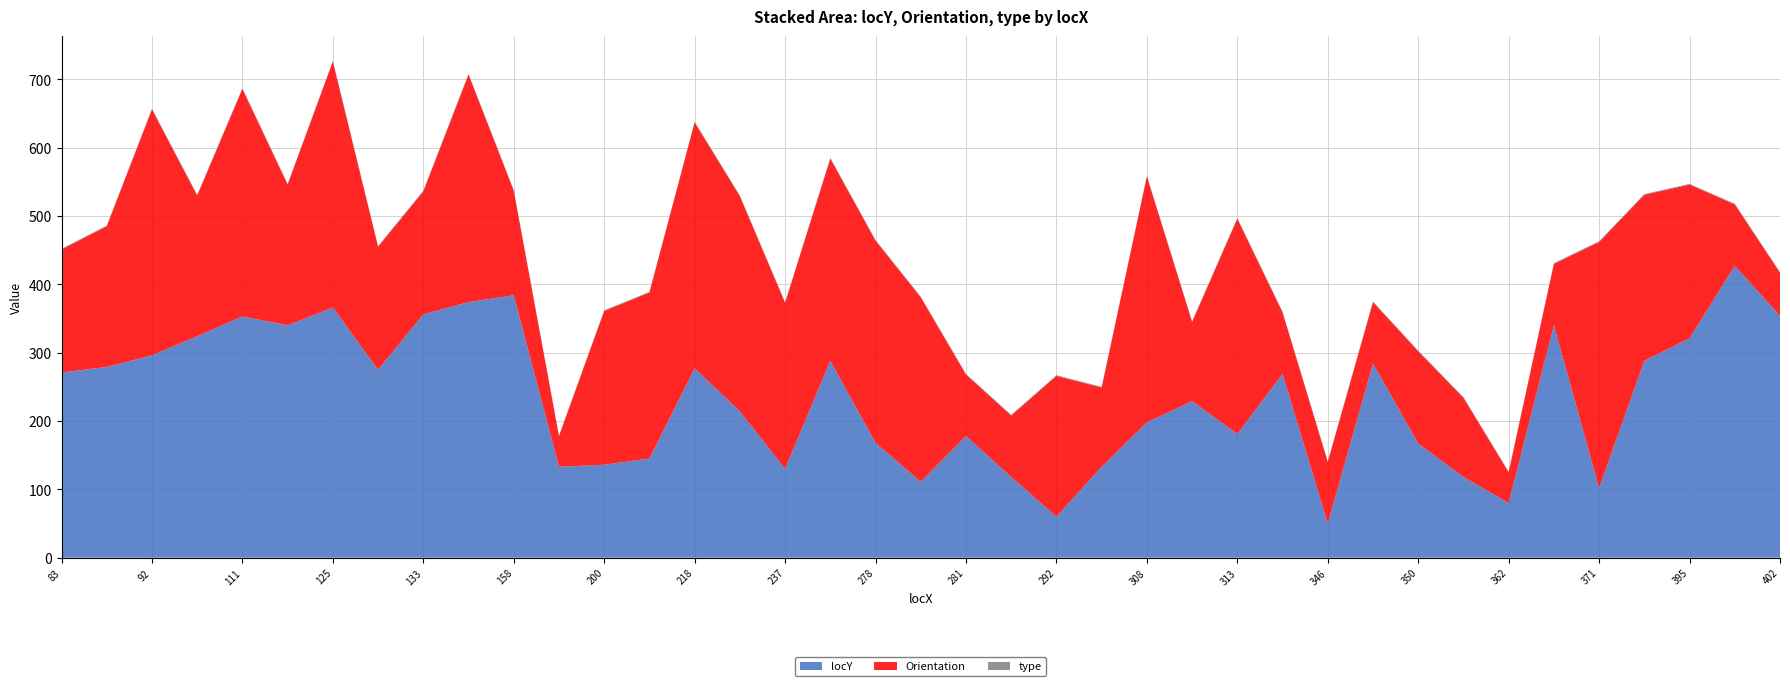

Reading left to right, transcribe all the data shown in this chart.

locY: 83=271	91=279	92=296	103=324	111=353	120=340	125=366	131=275	133=356	153=374	158=384	182=133	200=136	215=145	218=277	236=214	237=130	270=288	278=168	279=111	281=178	288=118	292=60	305=133	308=198	309=229	313=181	320=269	346=50	348=284	350=167	358=118	362=80	364=340	371=102	379=288	395=321	398=427	402=354
Orientation: 83=180	91=206	92=360	103=206	111=333	120=206	125=360	131=180	133=180	153=333	158=153	182=45	200=225	215=243	218=360	236=315	237=243	270=296	278=296	279=270	281=90	288=90	292=206	305=116	308=360	309=116	313=315	320=90	346=90	348=90	350=135	358=116	362=45	364=90	371=360	379=243	395=225	398=90	402=63
type: 83=1	91=1	92=1	103=1	111=1	120=1	125=1	131=1	133=1	153=1	158=1	182=1	200=1	215=1	218=1	236=1	237=1	270=1	278=1	279=1	281=1	288=1	292=1	305=1	308=1	309=1	313=1	320=1	346=1	348=1	350=1	358=1	362=1	364=1	371=1	379=1	395=1	398=1	402=1